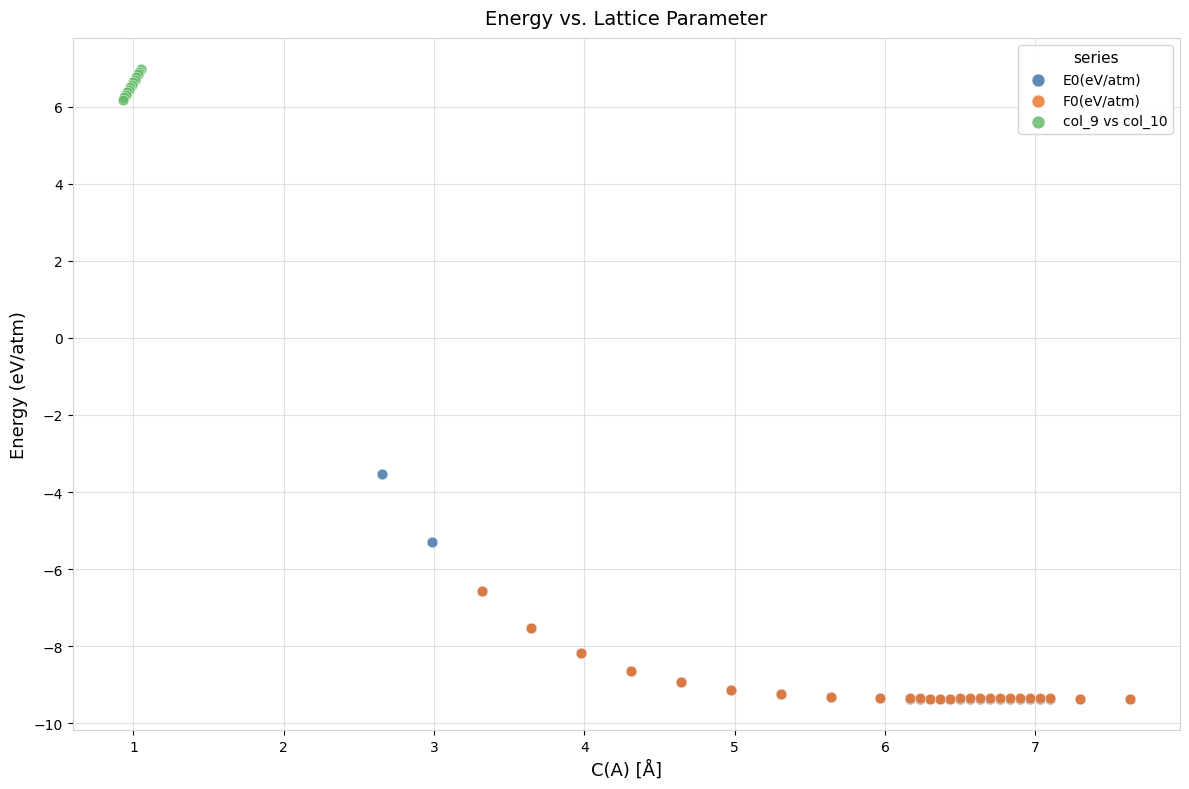

Which series contains the highest Y value?

col_9 vs col_10